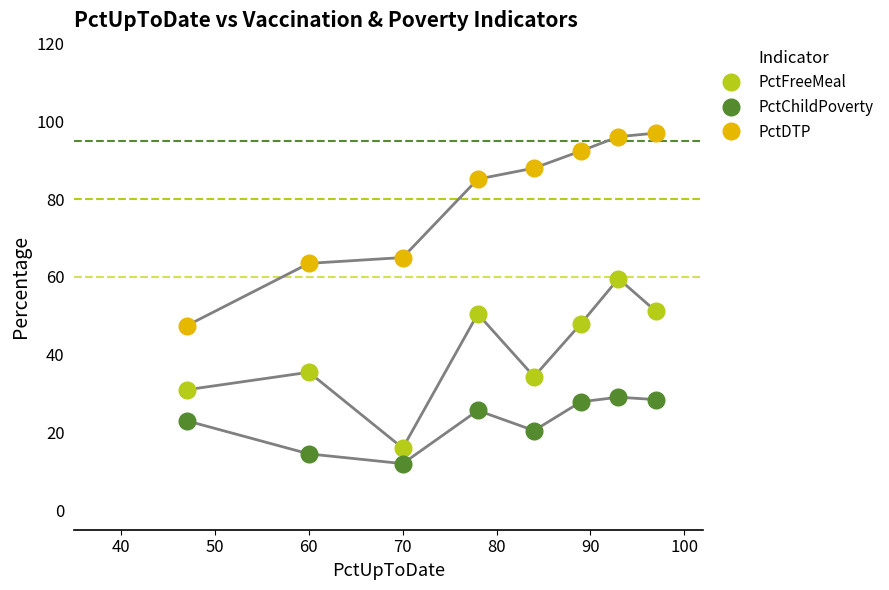

True or false: PctDTP and PctChildPoverty cross at least once.

False